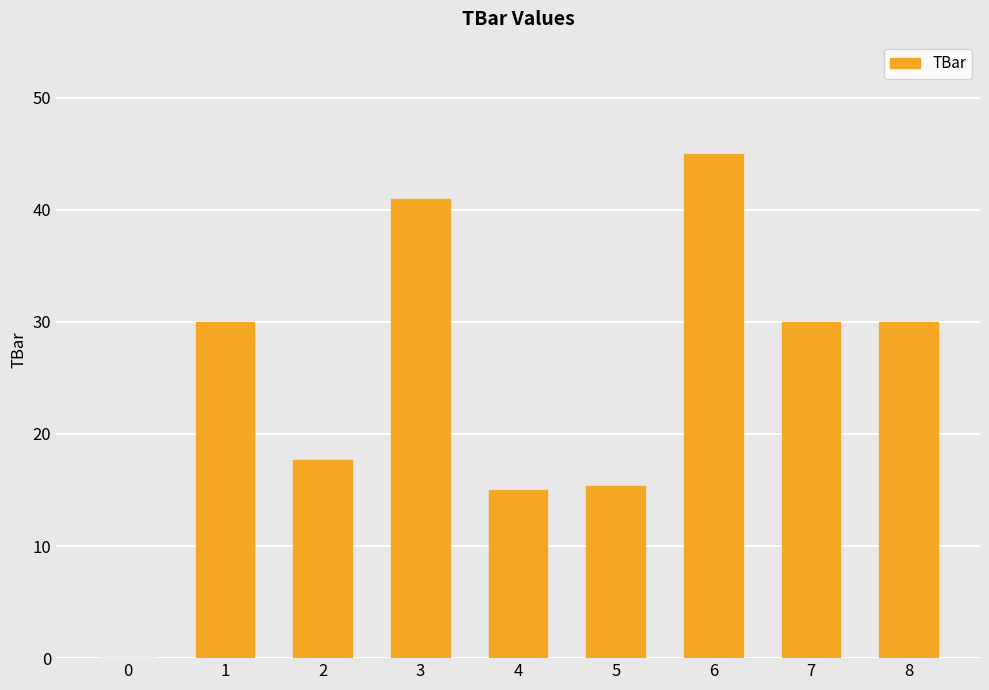

What is the difference between the values at 2 and 8?

12.3